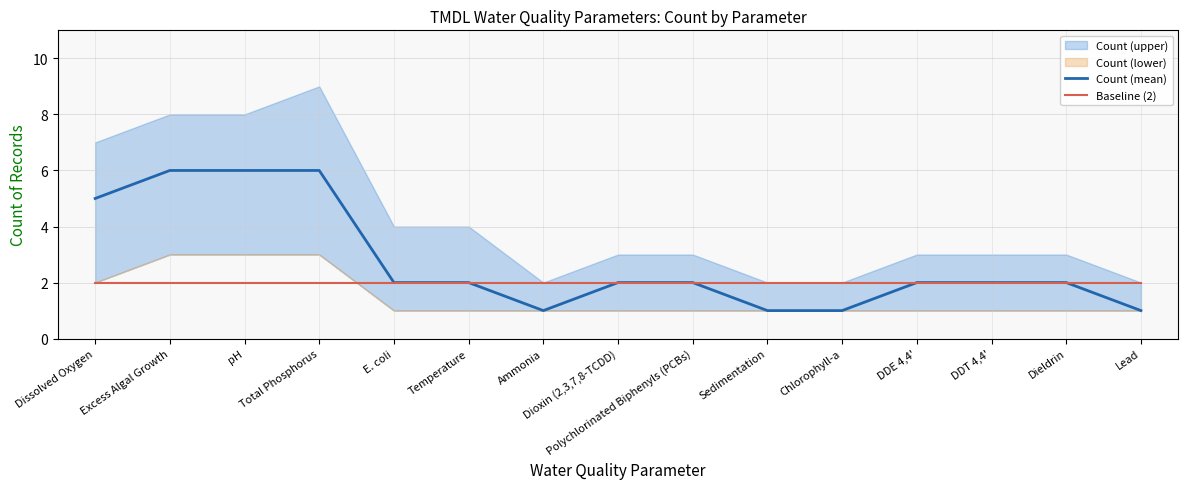

What is the value of the Baseline (2) point at the 11th from the left?

2